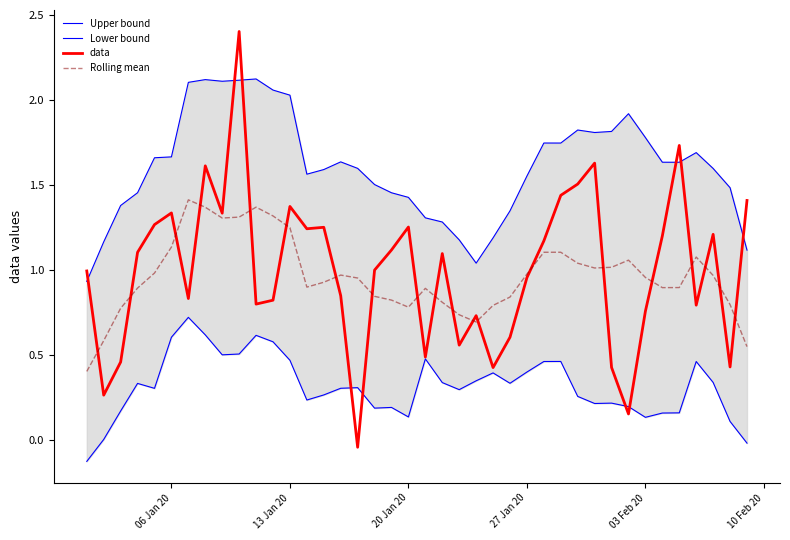

Which series has the largest range (max minus min)?

data